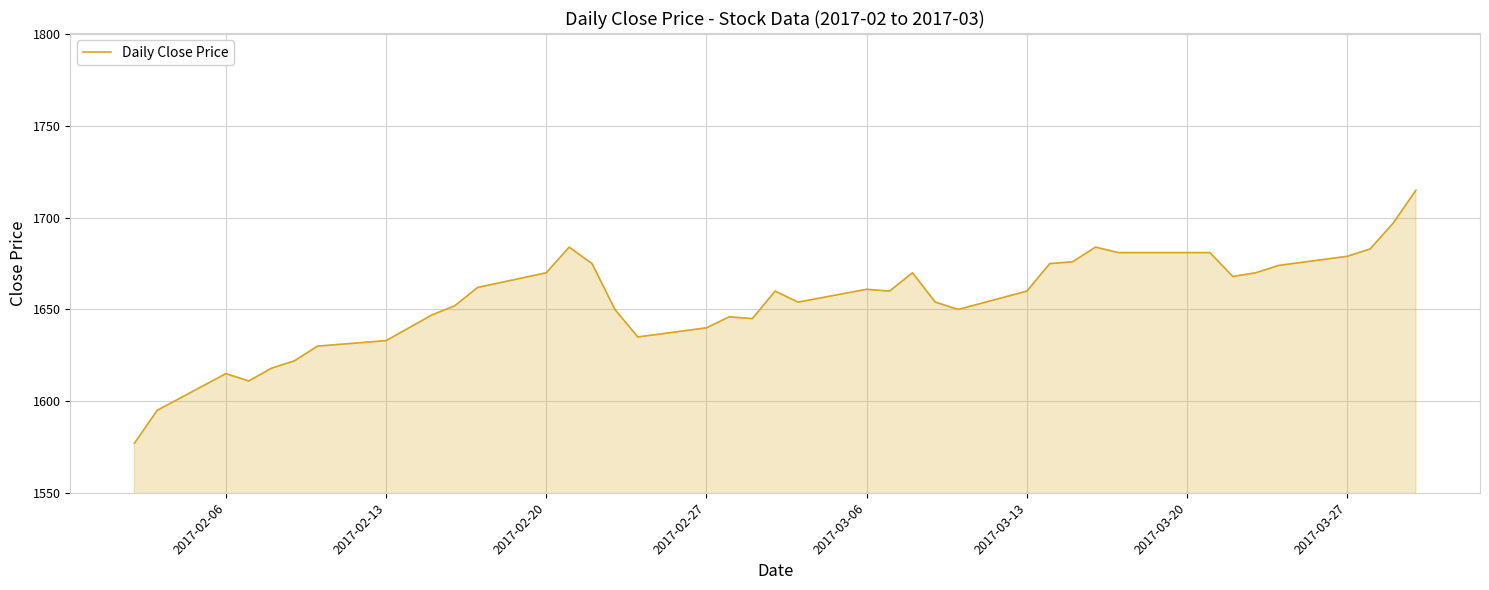

What is the smallest value displayed?

1577